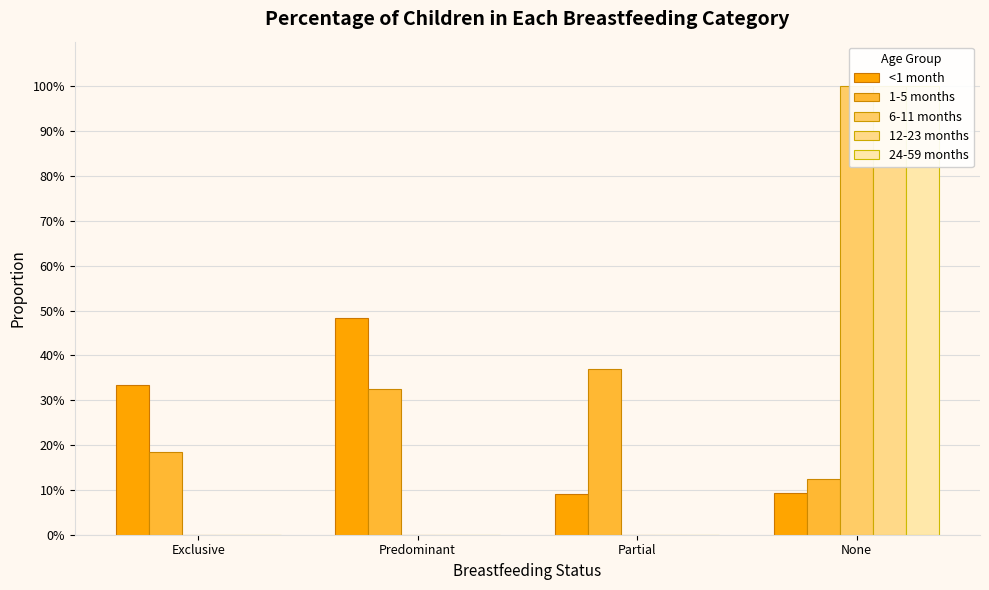

True or false: 6-11 months has a value of 0.5 at Partial.

False